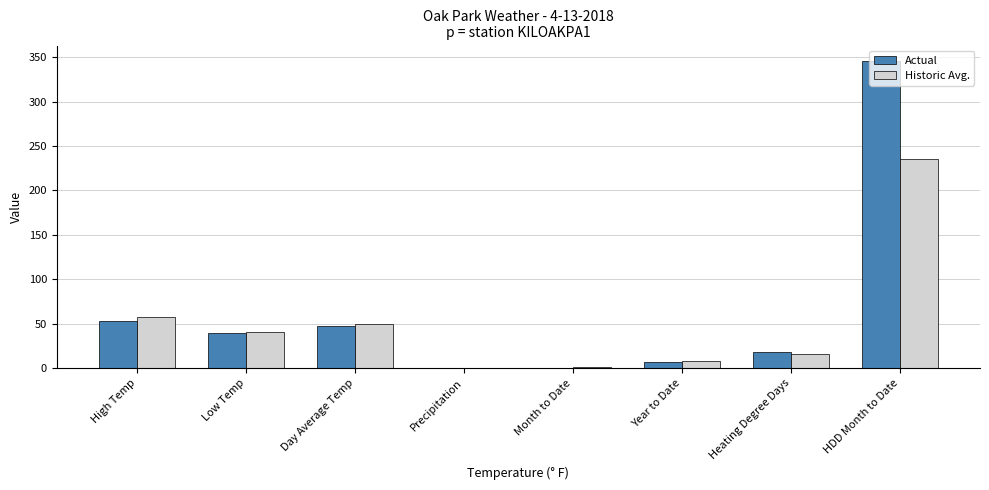

What is the average value of the Actual series?

63.9